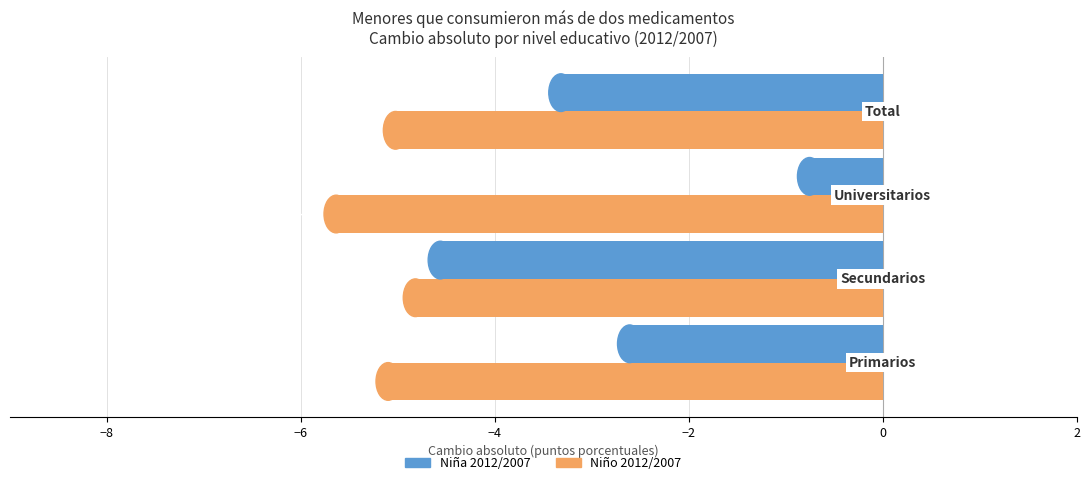

Which series has the largest range (max minus min)?

Niña 2012/2007